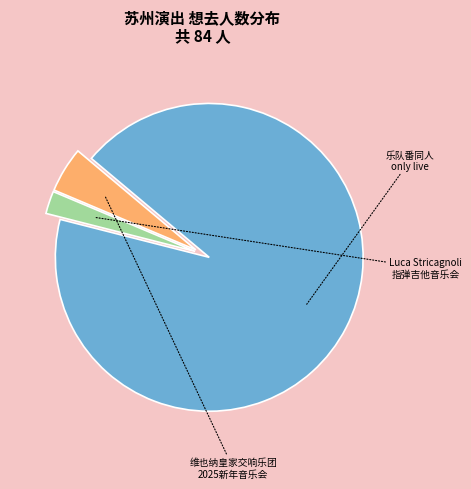

What is the smallest slice in the pie chart?

苏州·Luca Stricagnoli 2024《进化时间》指弹吉他音乐会